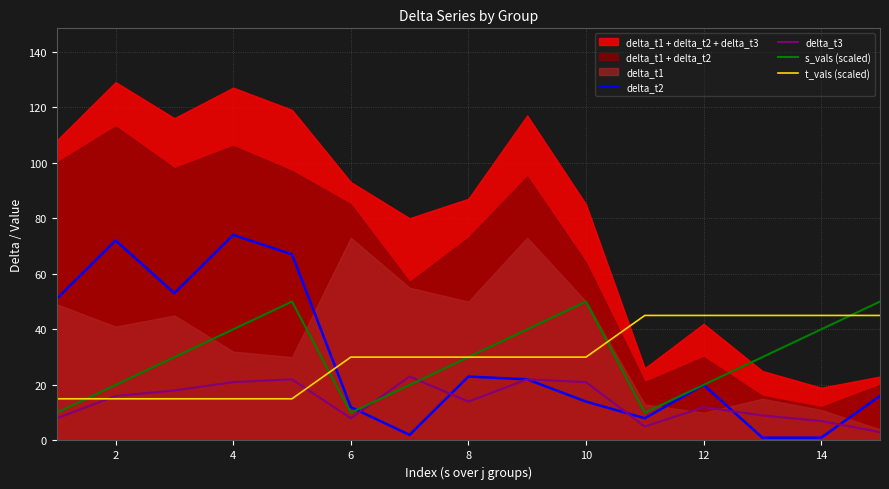

The value of delta_t3 at 8 is 14. True or false?

True